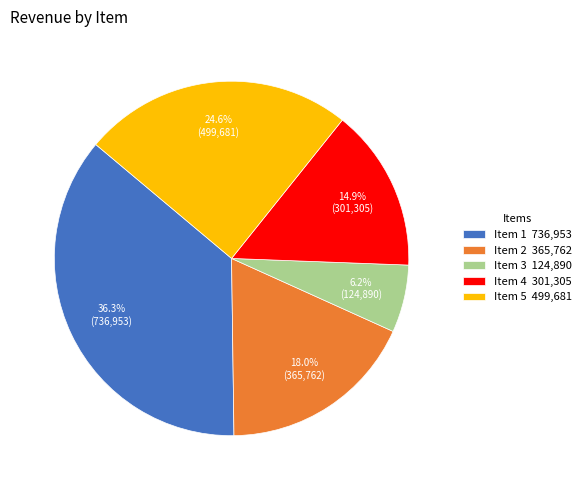

How many segments does this pie chart have?

5